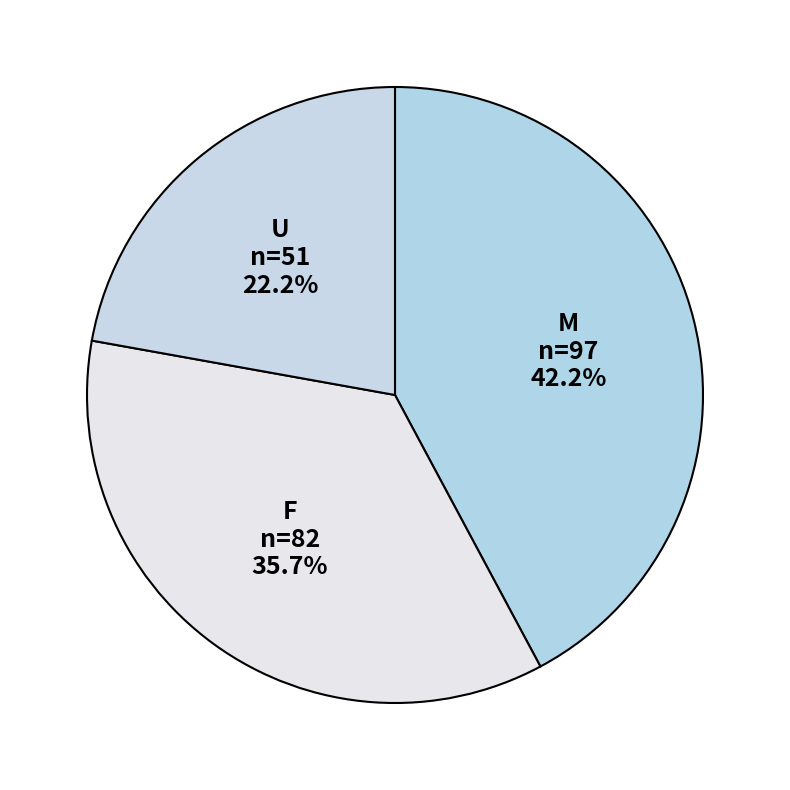

Rank the categories by value from highest to lowest.

M, F, U